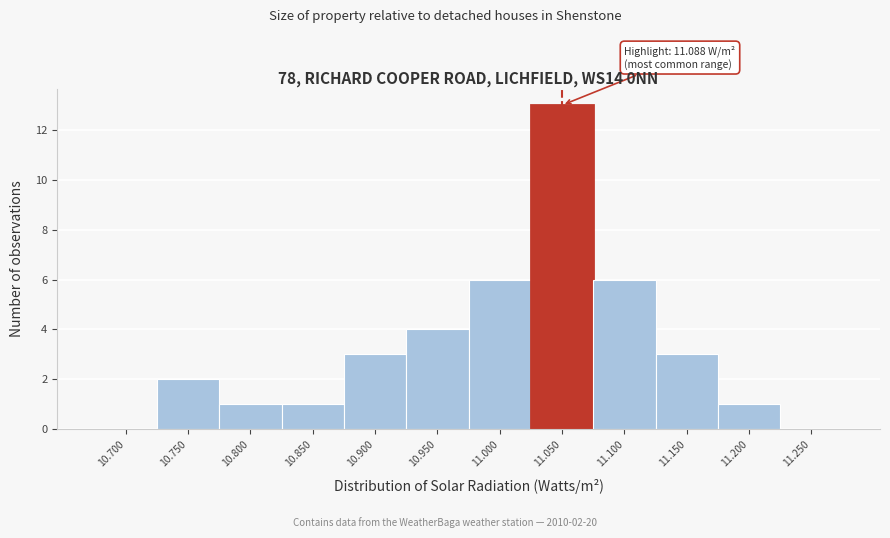

Reading left to right, list all the values displayed in this chart.

10.700=0	10.750=2	10.800=1	10.850=1	10.900=3	10.950=4	11.000=6	11.050=13	11.100=6	11.150=3	11.200=1	11.250=0